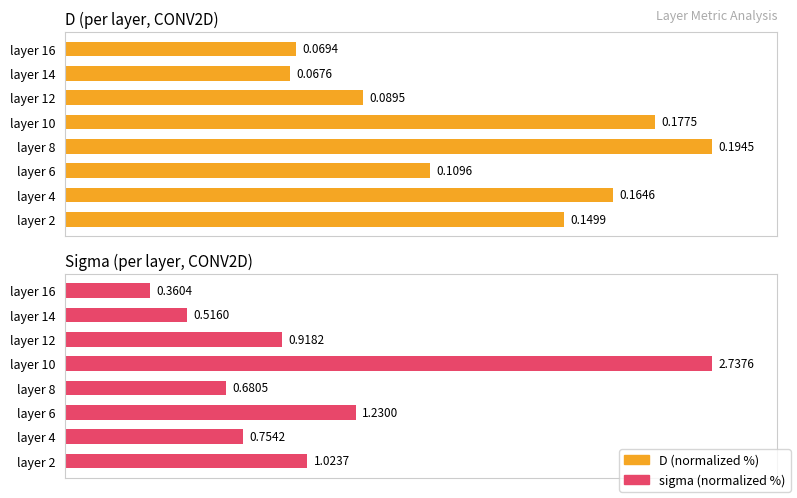

Reading left to right, what are all the values shown in this chart?

D (normalized %): 0=77.1	1=84.6	2=56.4	3=100.0	4=91.2	5=46.0	6=34.8	7=35.7
sigma (normalized %): 0=37.4	1=27.5	2=44.9	3=24.9	4=100.0	5=33.5	6=18.8	7=13.2